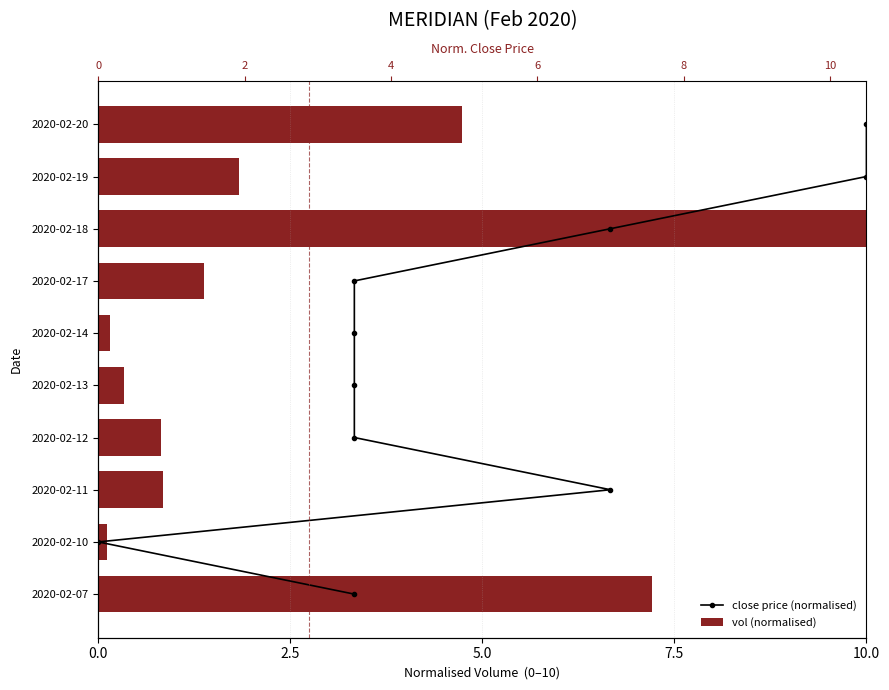

Are the bars horizontal?

Yes